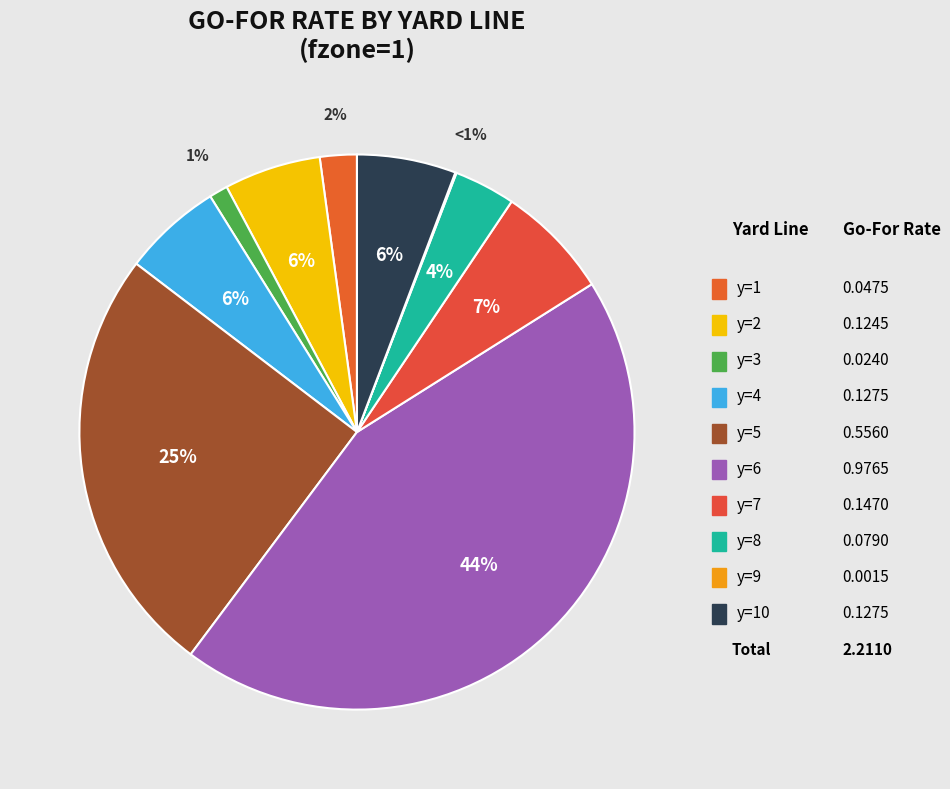

Between y=9 and y=10, which is larger?

y=10